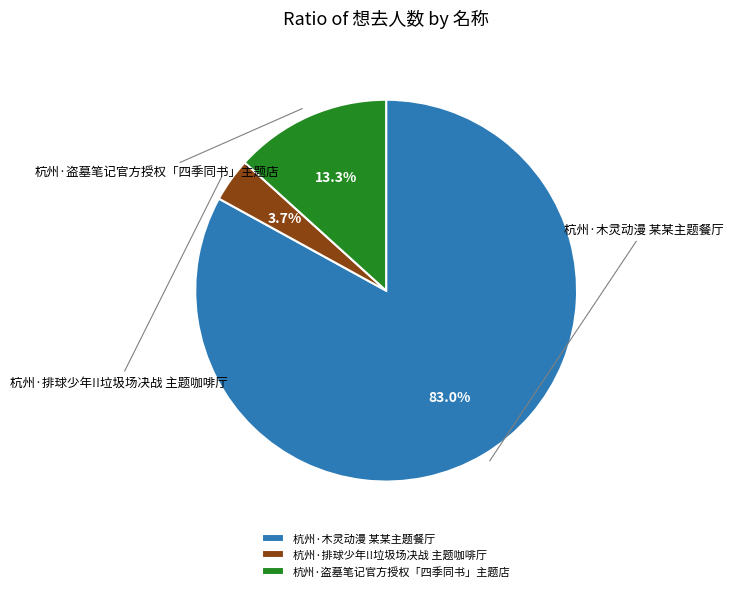

Is the sum of 杭州·盗墓笔记官方授权「四季同书」主题店 and 杭州·排球少年!!垃圾场决战 主题咖啡厅 greater than half?

No